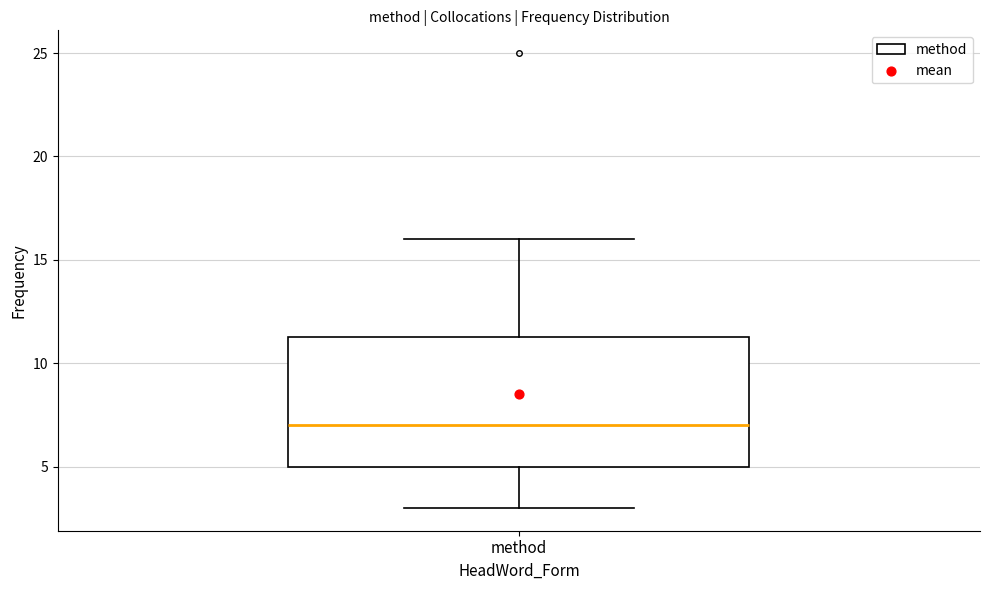

Read this box plot against the y-axis: the position of the median line, the range covered by the box, and the ends of both whiskers. The values are not printed on the chart, so give them approximately, as read against the axis.

median 7.0, box 5.0 to 11.5, whiskers 3.0 to 16.0